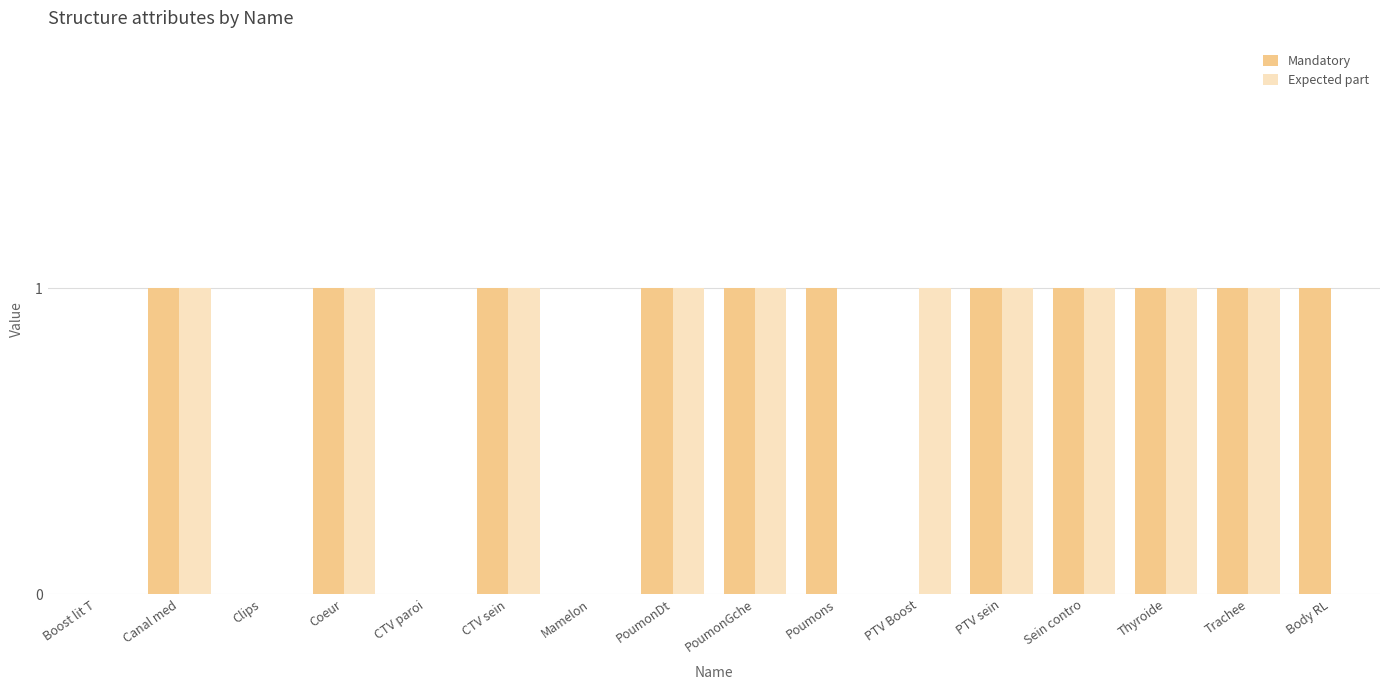

Is the value of Mandatory at Coeur greater than the value of Expected part at Poumons?

Yes